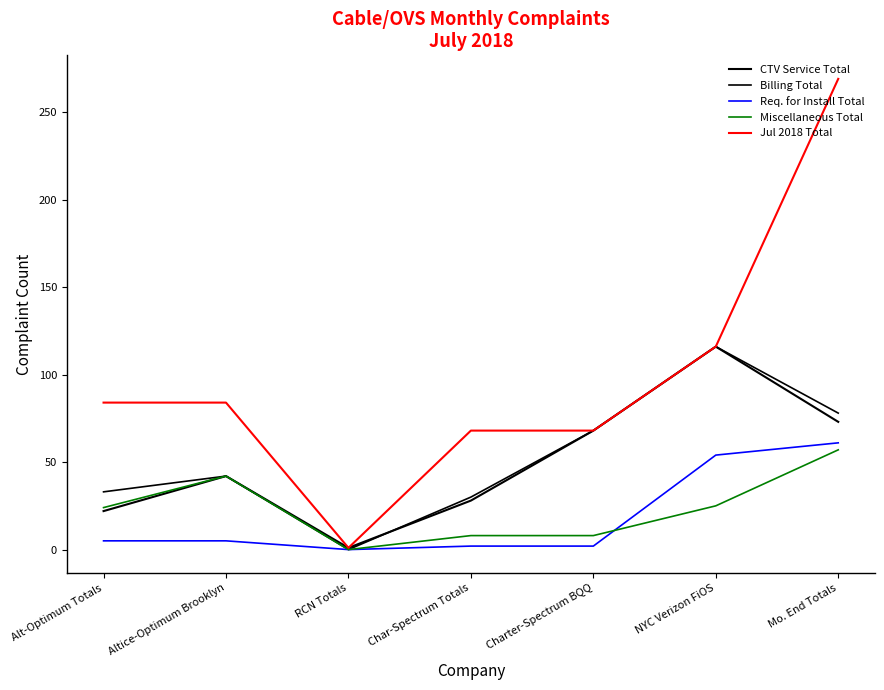

Between Char-Spectrum Totals and NYC Verizon FiOS, which series saw the biggest shift?

CTV Service Total